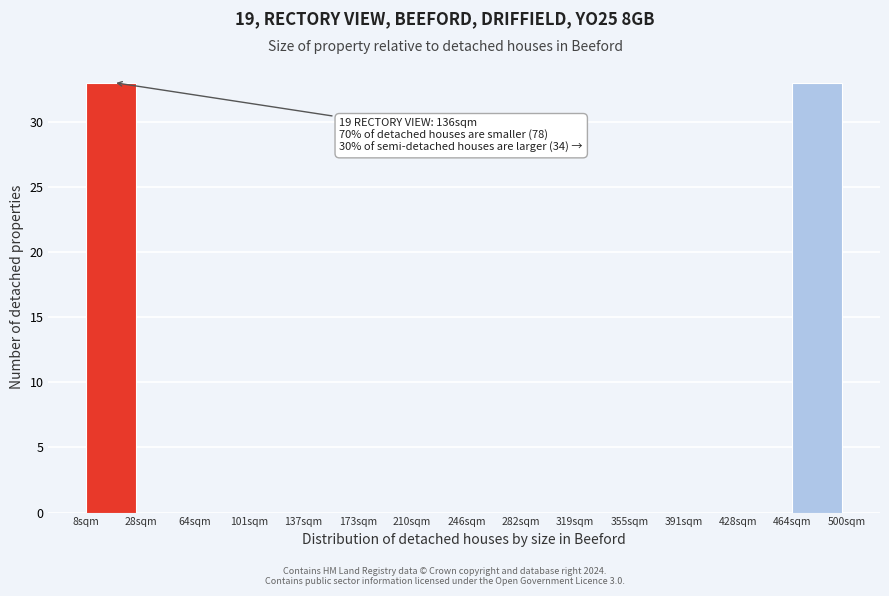

Reading right to left, what are all the values shown in this chart?

464sqm=33	428sqm=0	391sqm=0	355sqm=0	319sqm=0	282sqm=0	246sqm=0	210sqm=0	173sqm=0	137sqm=0	101sqm=0	64sqm=0	28sqm=0	8sqm=33